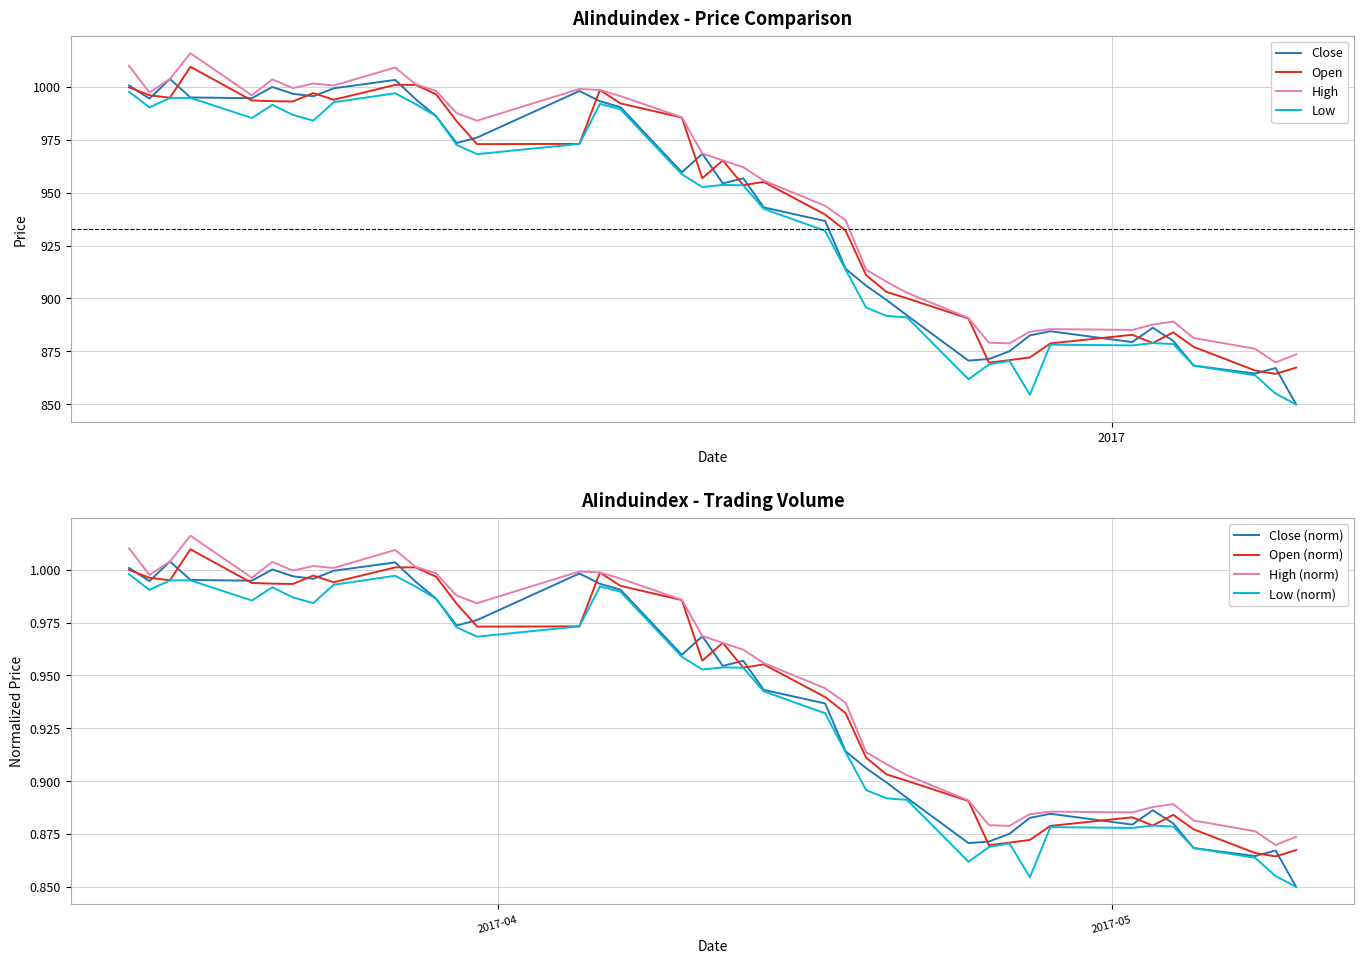

What is the smallest value displayed?

849.8